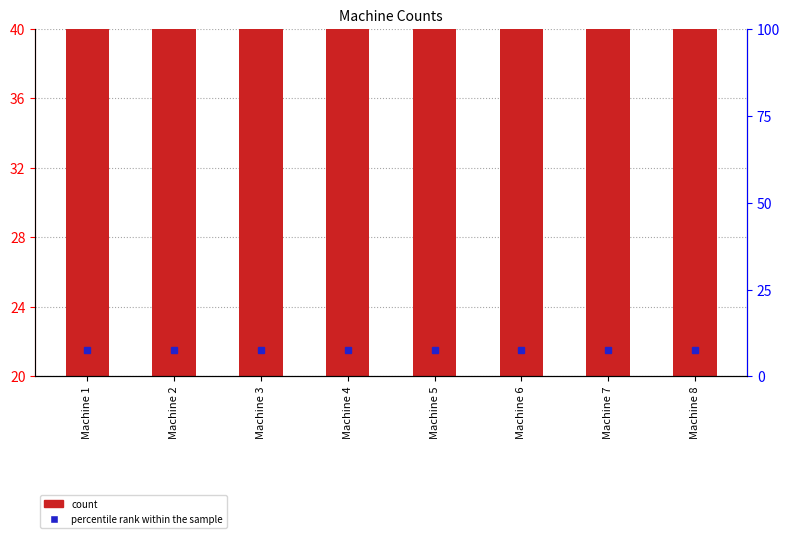

At Machine 5, list the series in order from smallest to largest.

percentile rank within the sample, count